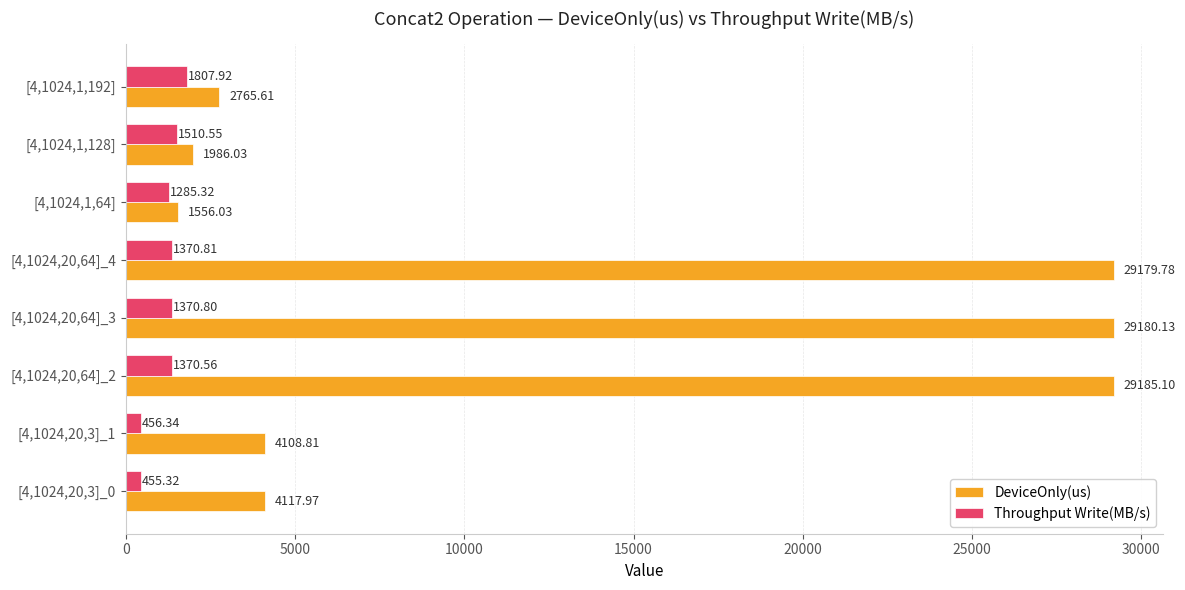

List the series in order of their peak value, highest first.

DeviceOnly(us), Throughput Write(MB/s)